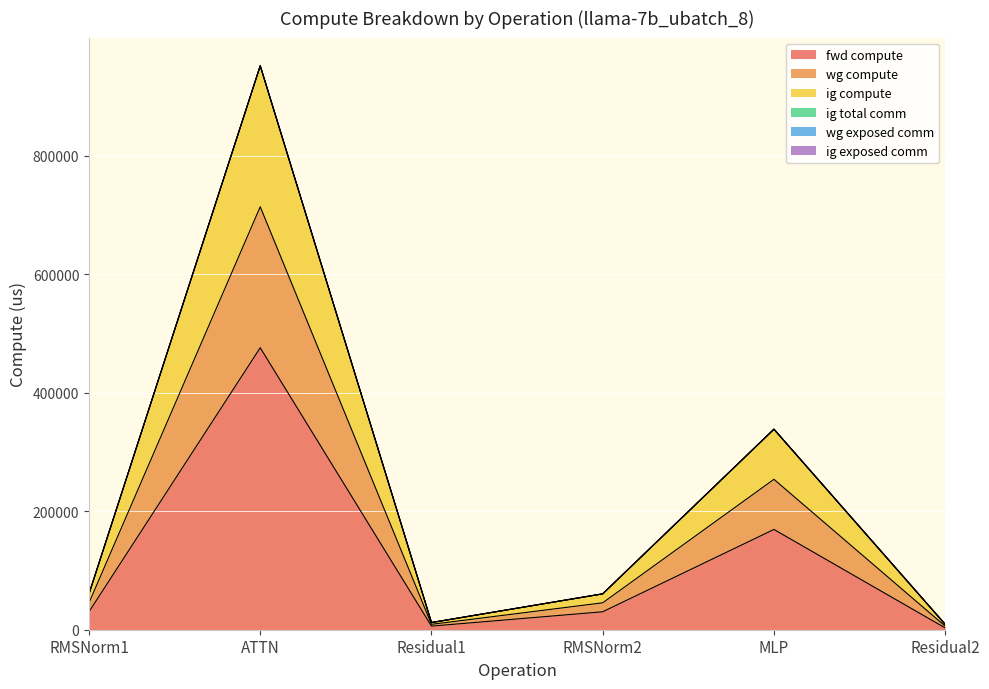

In wg compute, how many points are lower than both neighbors (excluding endpoints)?

1